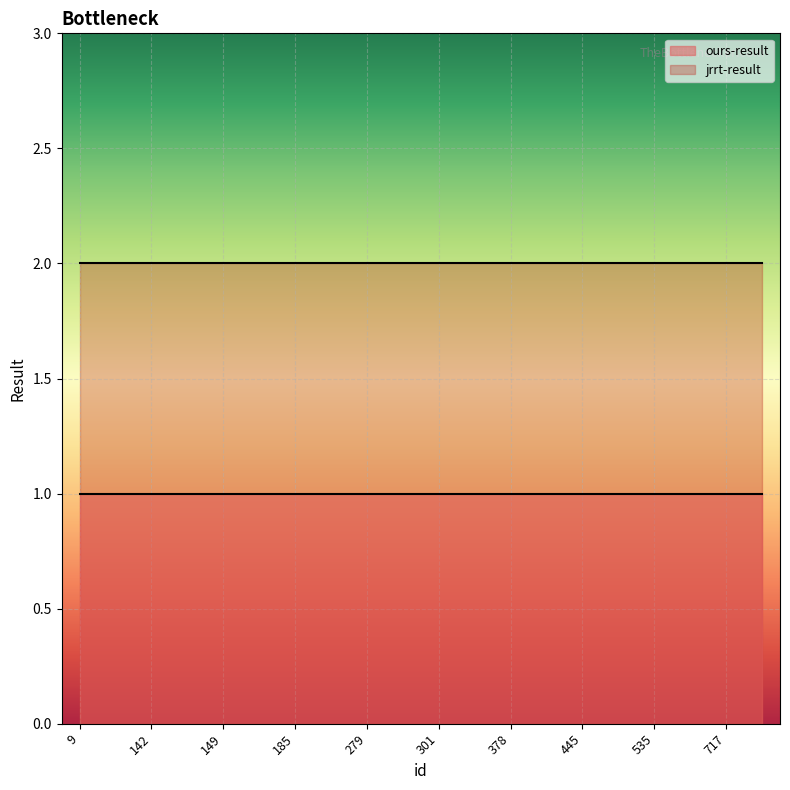

Which series has the largest range (max minus min)?

ours-result